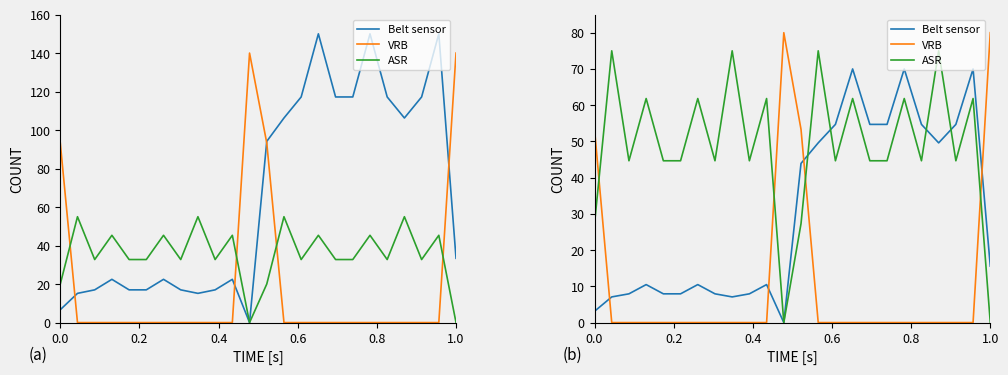

Is it true that VRB equals -30.1 at 10?

False